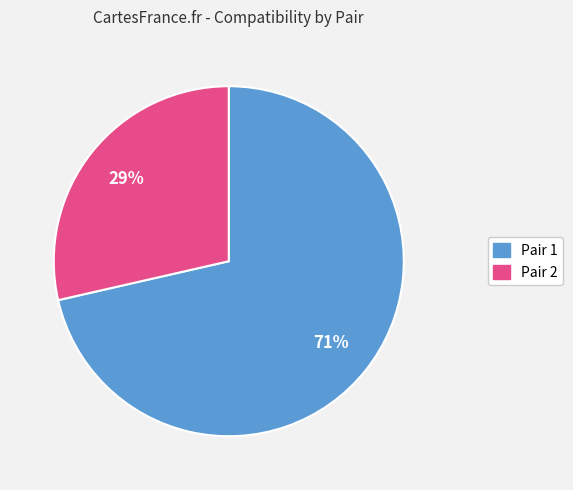

How many slices are in this pie chart?

2